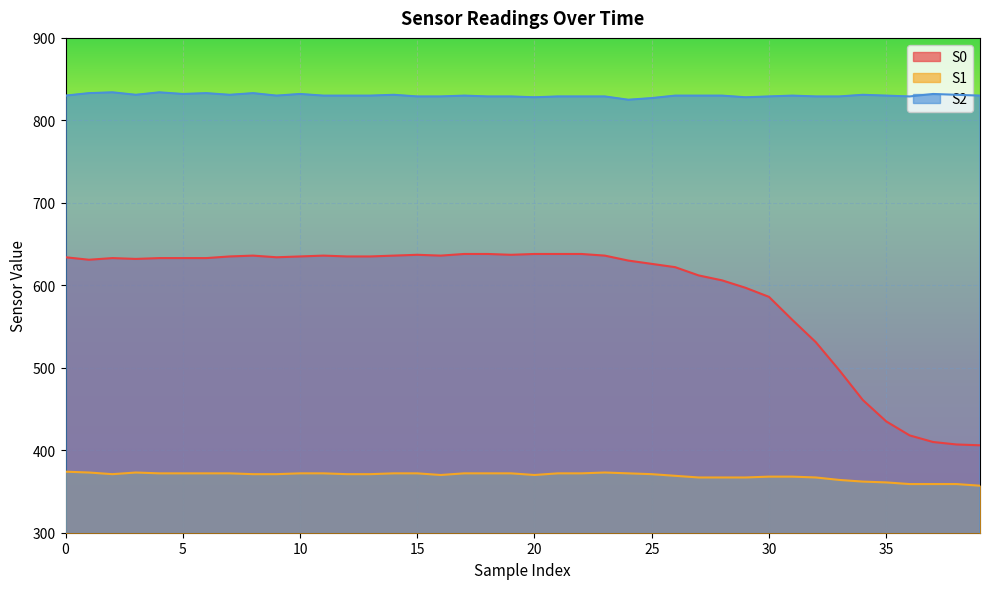

Reading left to right, what are all the values shown in this chart?

S0: 634	631	633	632	633	633	633	635	636	634	635	636	635	635	636	637	636	638	638	637	638	638	638	636	630	626	622	612	606	597	586	558	531	497	461	435	418	410	407	406
S1: 374	373	371	373	372	372	372	372	371	371	372	372	371	371	372	372	370	372	372	372	370	372	372	373	372	371	369	367	367	367	368	368	367	364	362	361	359	359	359	357
S2: 830	833	834	831	834	832	833	831	833	830	832	830	830	830	831	829	829	830	829	829	828	829	829	829	825	827	830	830	830	828	829	830	829	829	831	830	829	832	831	830